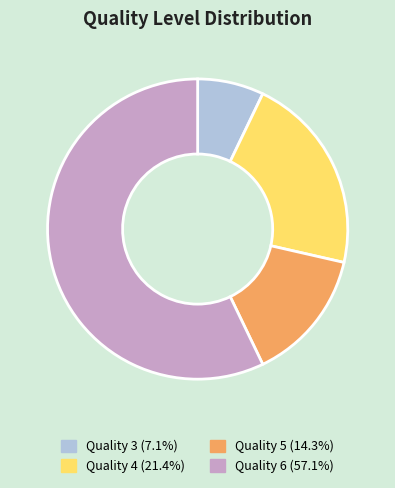

Is it true that Quality 4 is 21% of the pie?

True